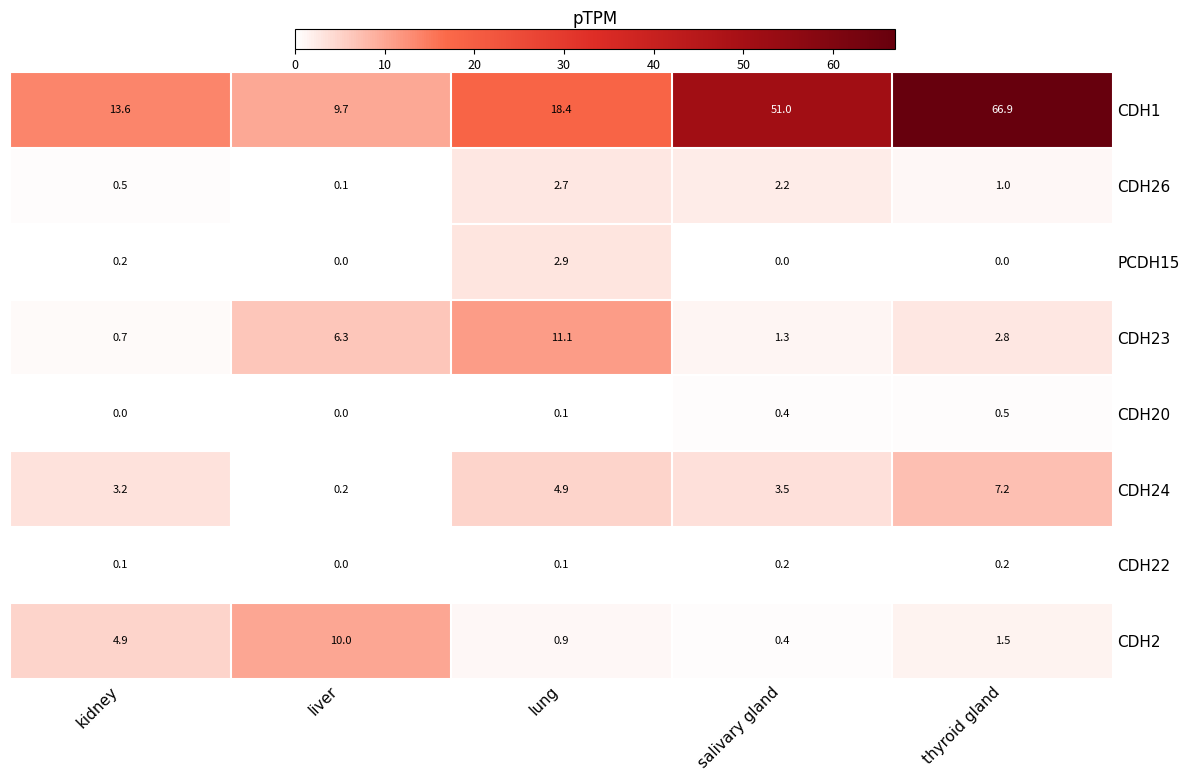

At how many categories does at least one series exceed 7?

5